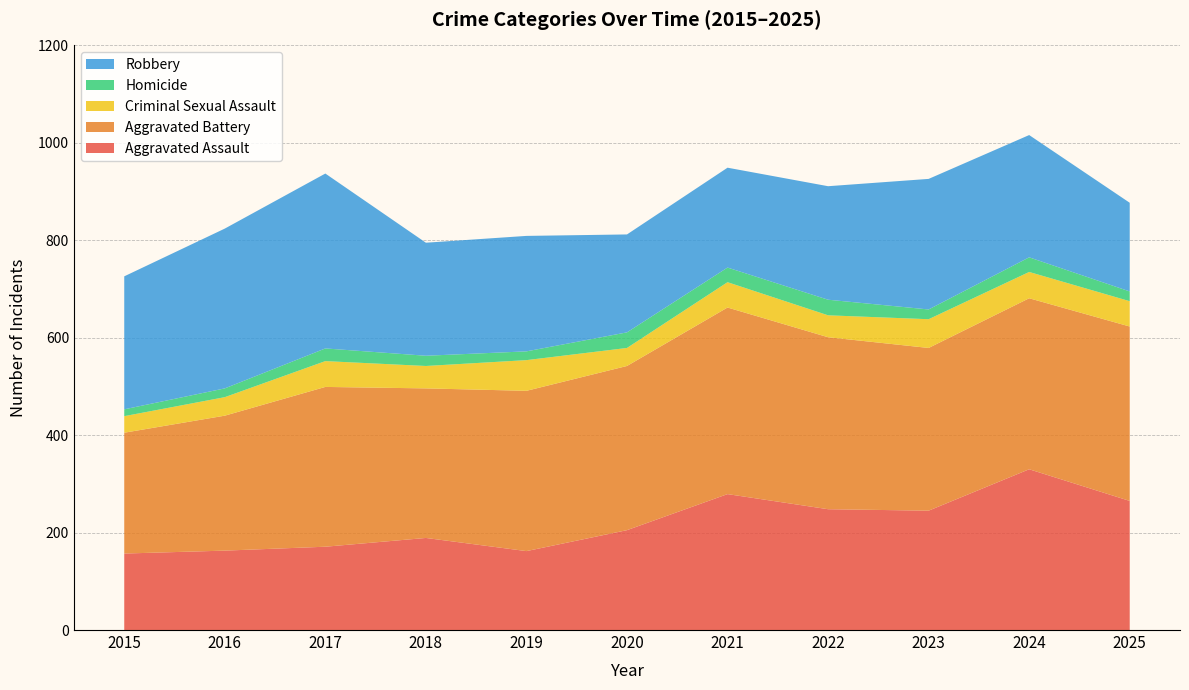

Reading left to right, transcribe all the data shown in this chart.

Aggravated Assault: 157	163	171	189	162	205	279	248	245	330	265
Aggravated Battery: 248	277	328	307	329	337	383	353	334	351	358
Criminal Sexual Assault: 34	38	53	46	63	37	52	45	59	54	52
Homicide: 14	18	26	21	18	32	30	32	20	30	20
Robbery: 273	328	359	232	237	201	205	233	268	251	182